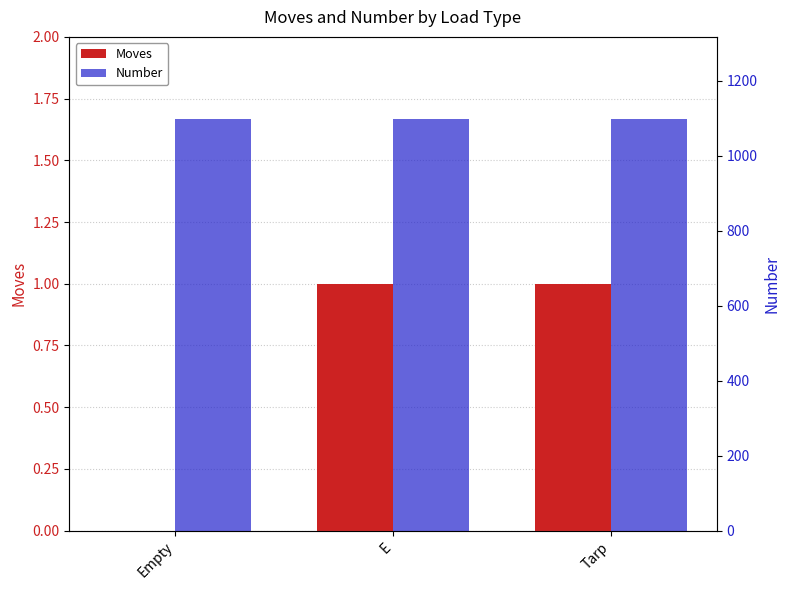

Rank the series by their maximum value, from highest to lowest.

Number, Moves